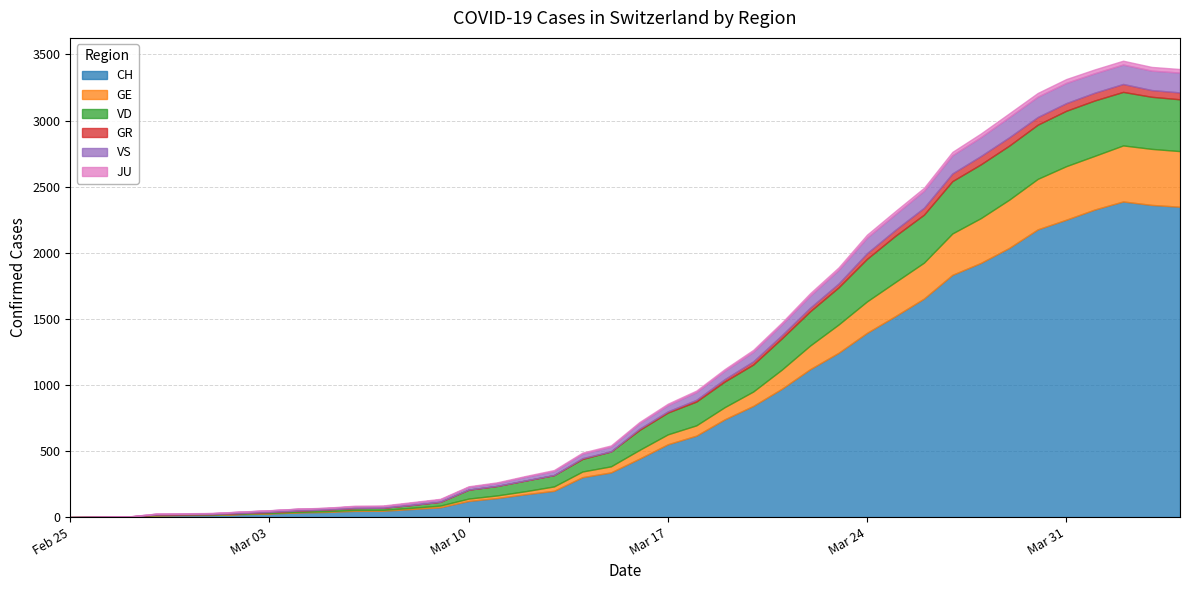

True or false: GE and JU intersect in this chart.

False